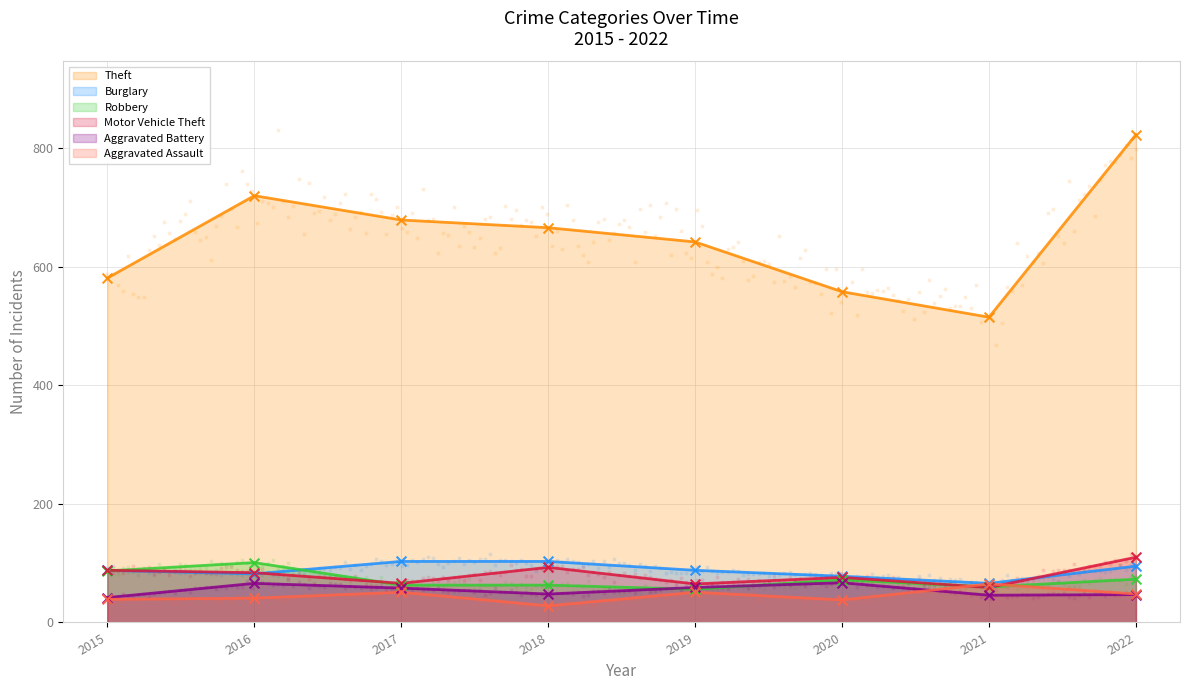

Which series contains the lowest Y value?

Aggravated Assault